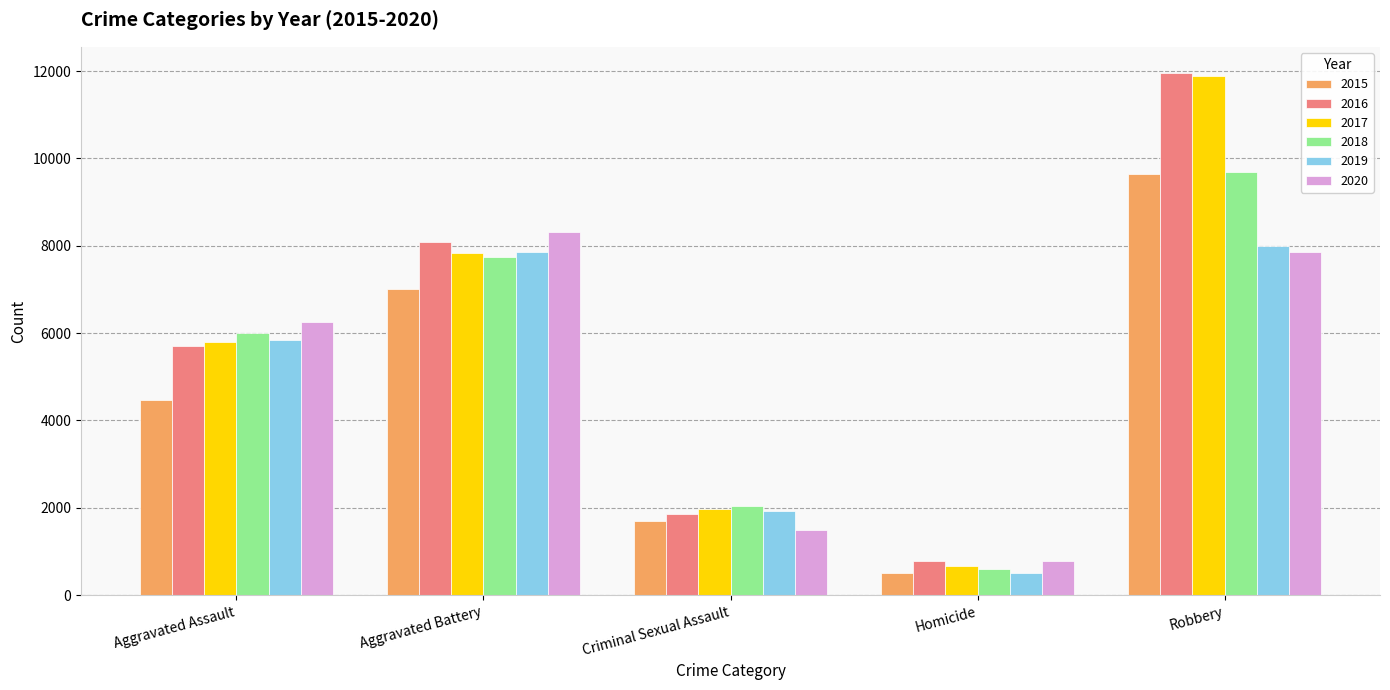

What position from the right is Homicide?

2